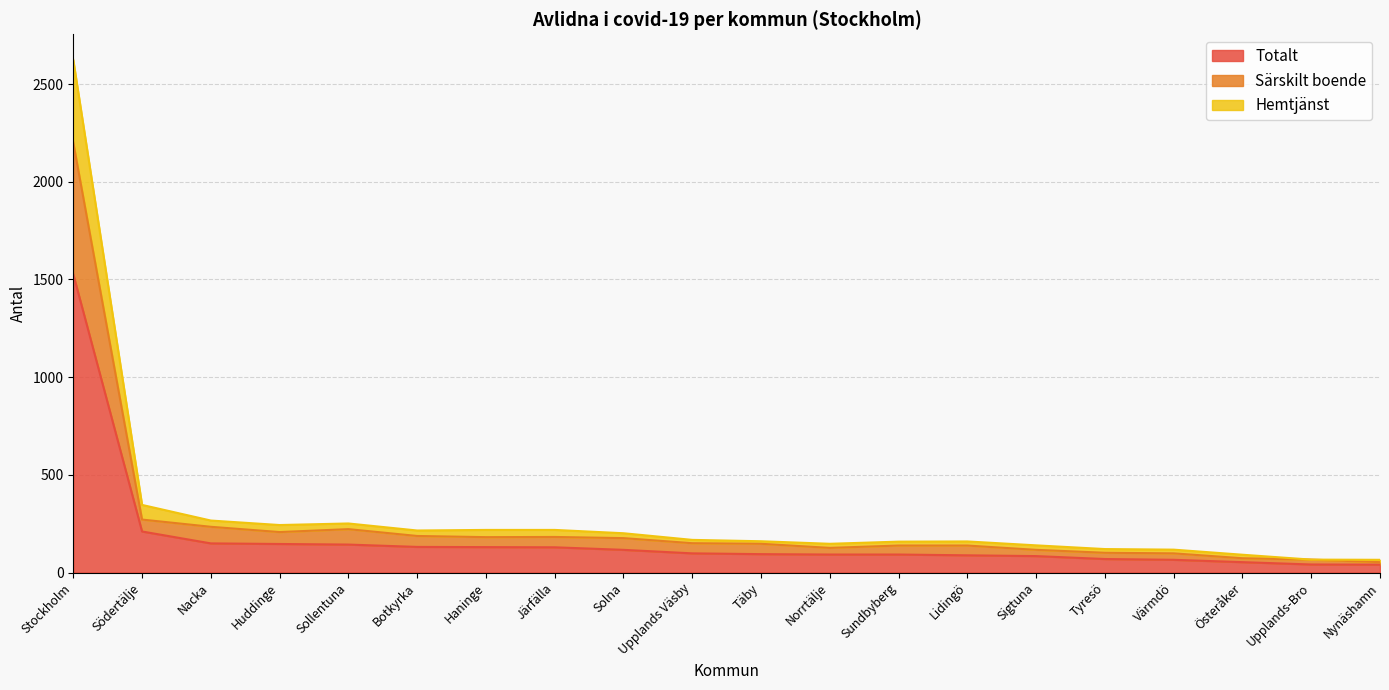

Which category has the highest value in the Totalt series?

Stockholm